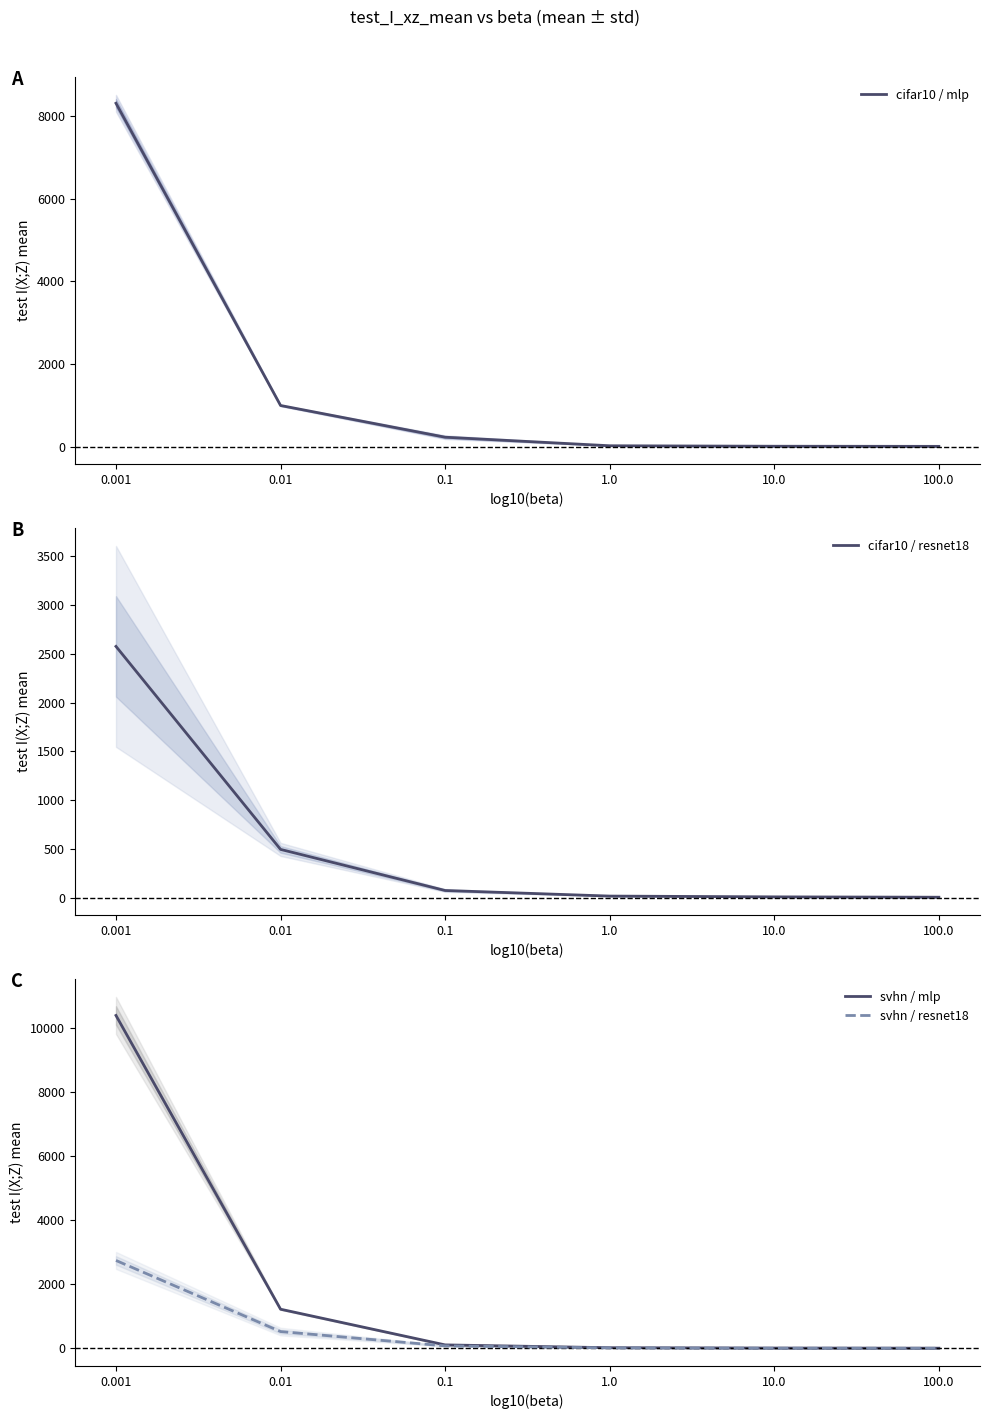

What is the label of the 2nd point from the right?

10.0